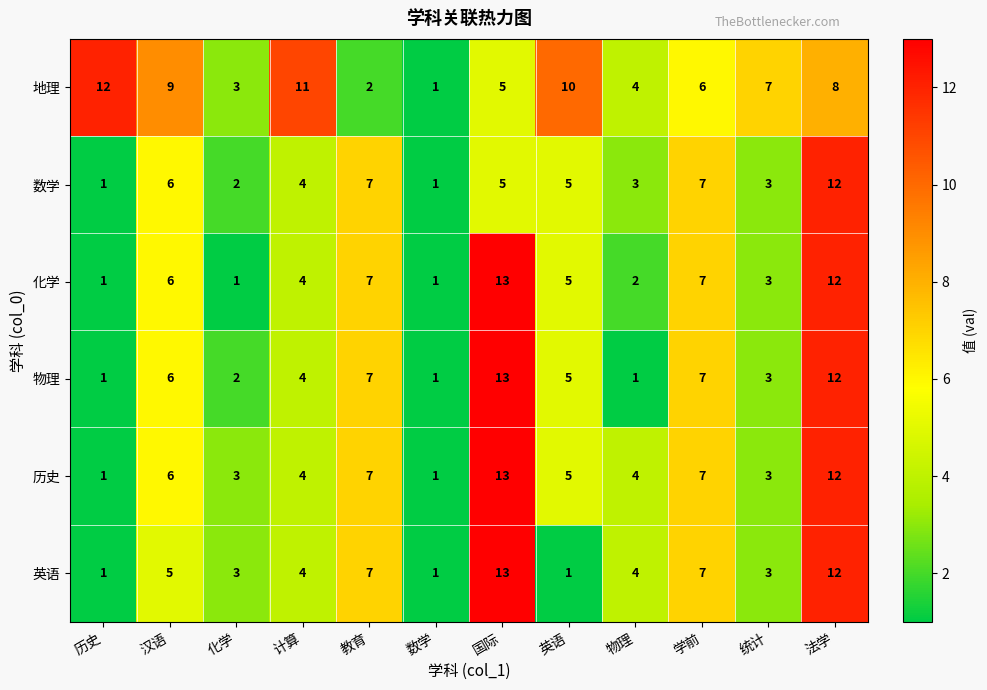

What is the sum of all 地理 values?

78